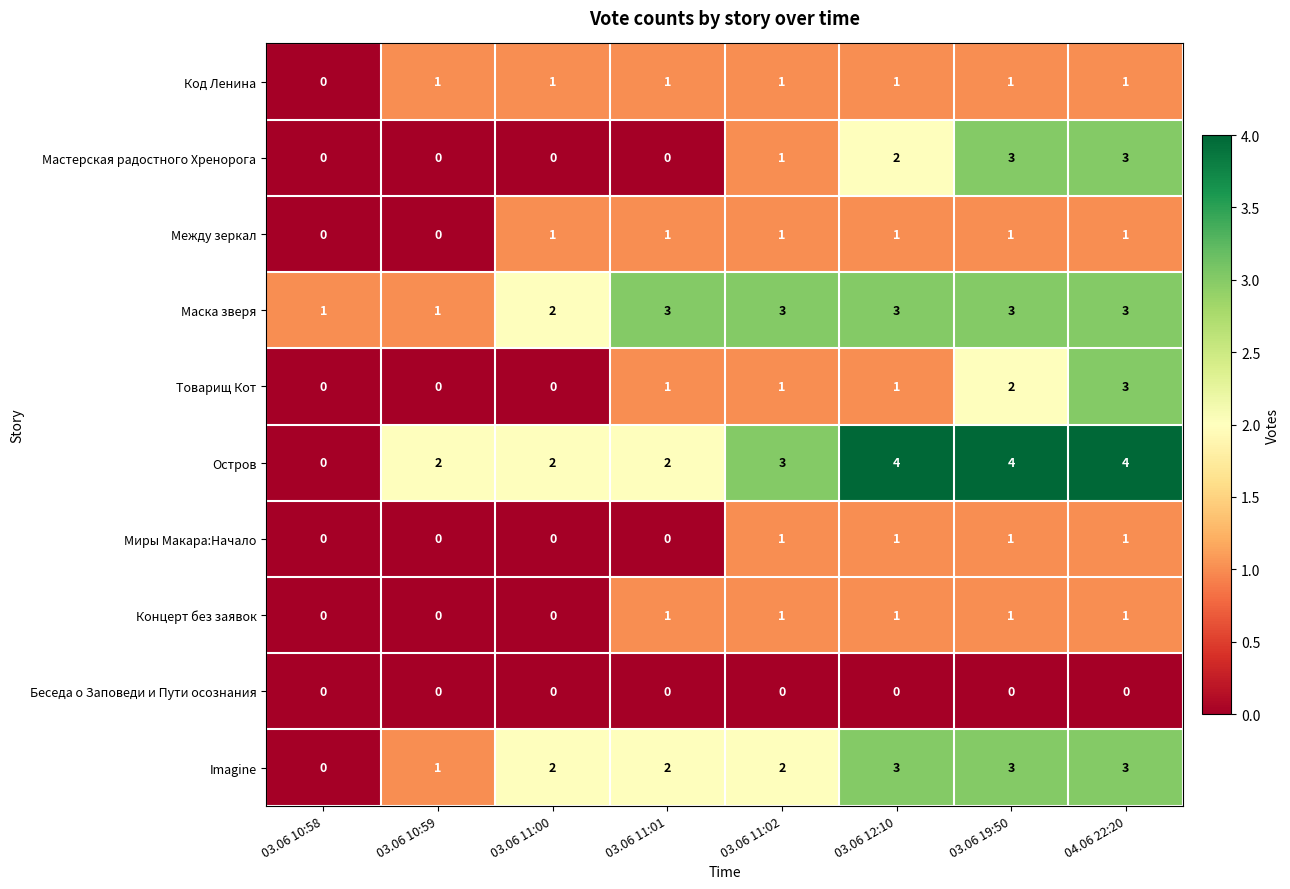

What is the sum of the Остров values at 03.06 11:02 and 04.06 22:20?

7